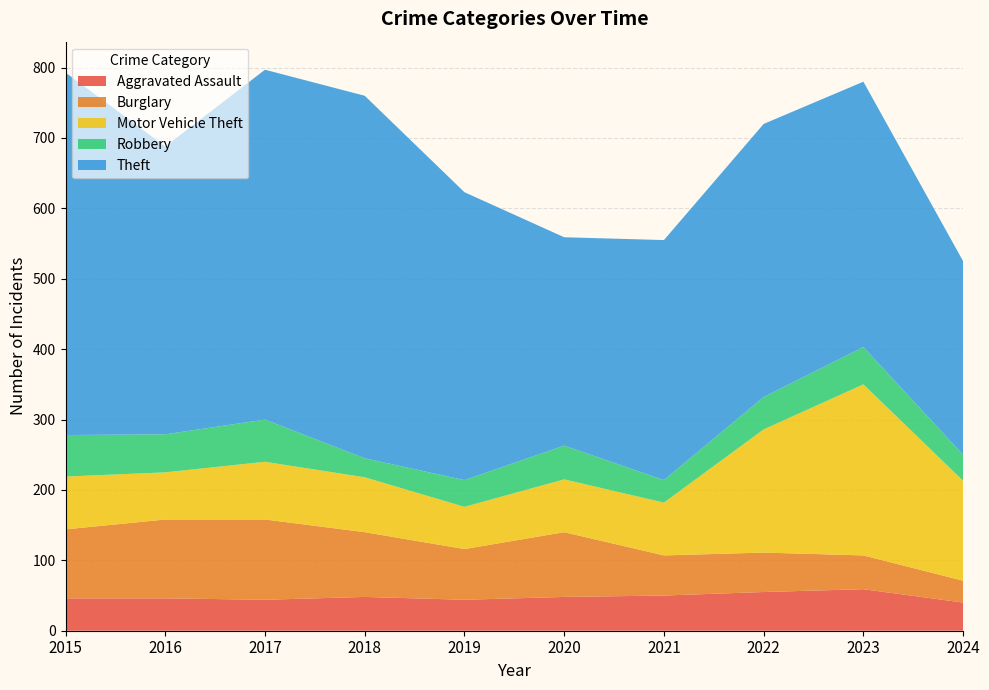

Reading right to left, what are all the values shown in this chart?

Aggravated Assault: 2024=40	2023=59	2022=55	2021=50	2020=48	2019=44	2018=48	2017=44	2016=46	2015=46
Burglary: 2024=31	2023=48	2022=56	2021=57	2020=92	2019=72	2018=92	2017=114	2016=112	2015=98
Motor Vehicle Theft: 2024=142	2023=243	2022=175	2021=75	2020=75	2019=60	2018=78	2017=82	2016=67	2015=75
Robbery: 2024=37	2023=53	2022=46	2021=32	2020=48	2019=38	2018=27	2017=60	2016=54	2015=59
Theft: 2024=275	2023=377	2022=388	2021=341	2020=296	2019=409	2018=515	2017=497	2016=409	2015=515